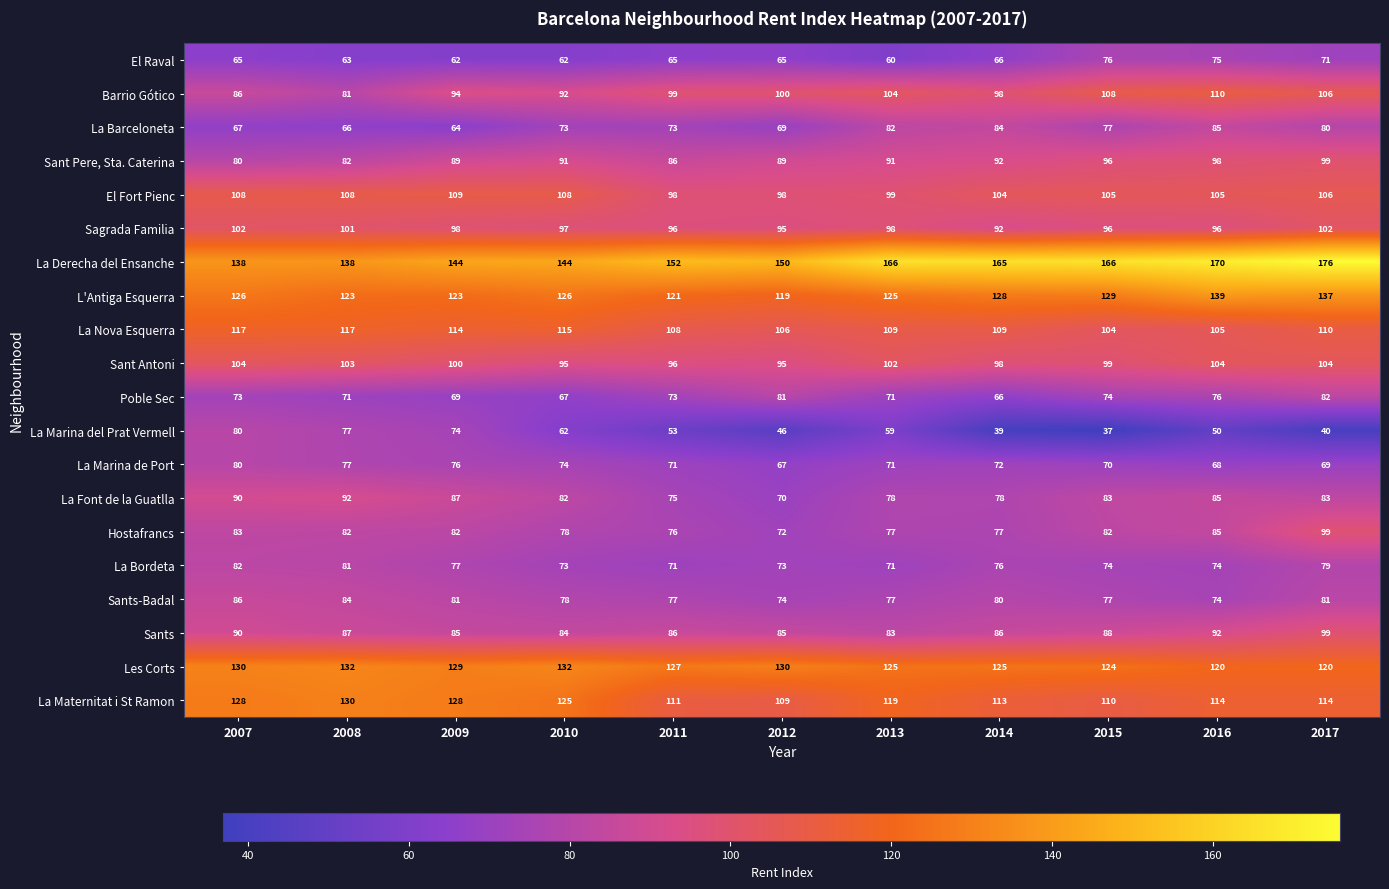

Which series has the largest range (max minus min)?

La Marina del Prat Vermell